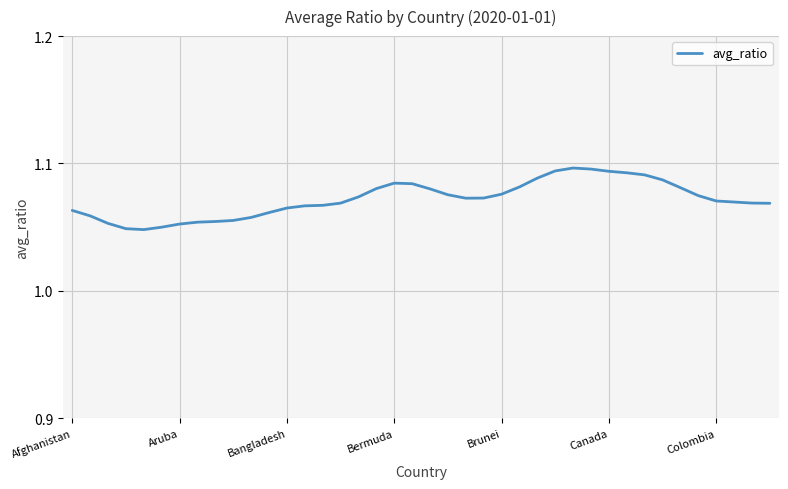

What is the average value?

1.1